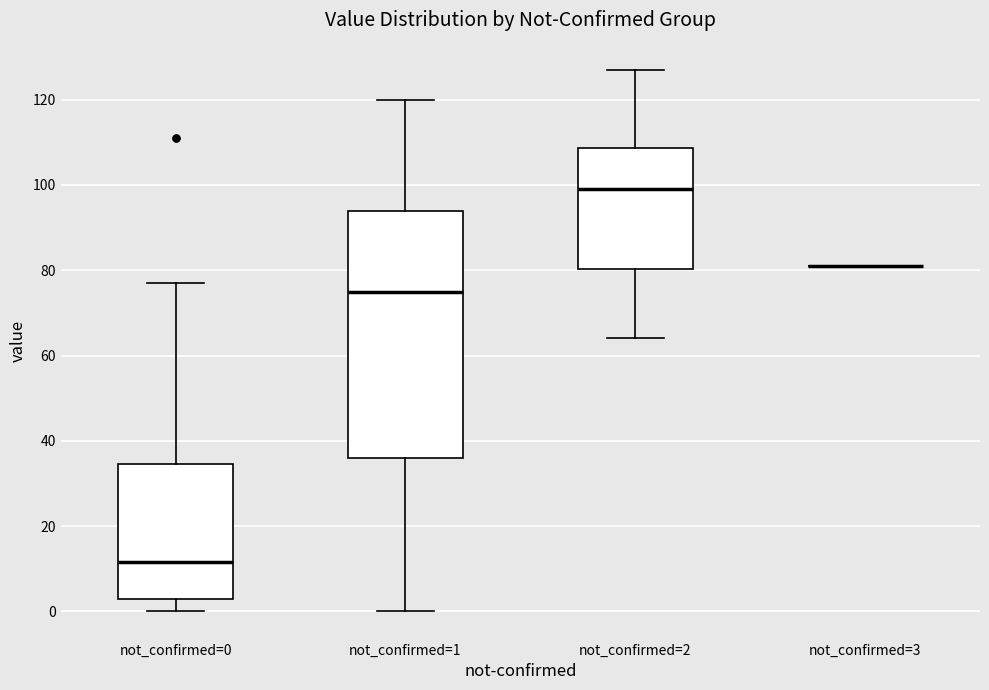

Comparing the boxes themselves (not the whiskers), which one is the tallest?

not_confirmed=1